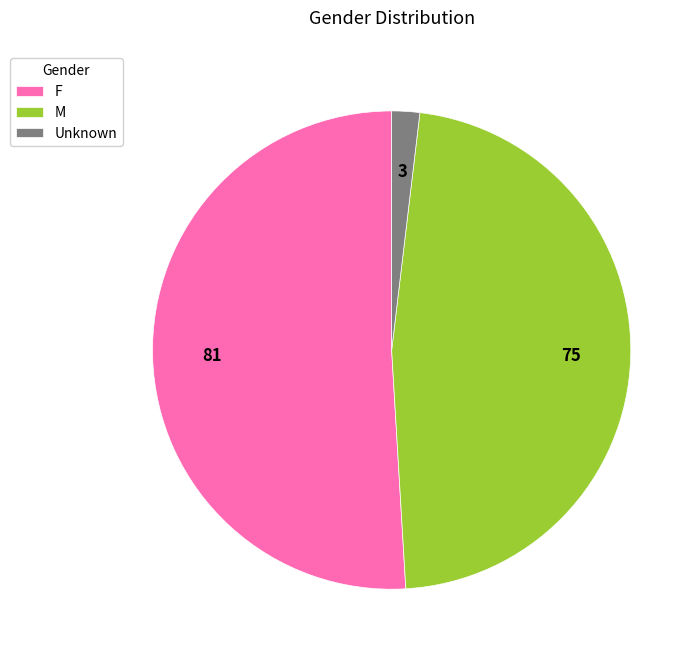

Which category accounts for the majority?

F